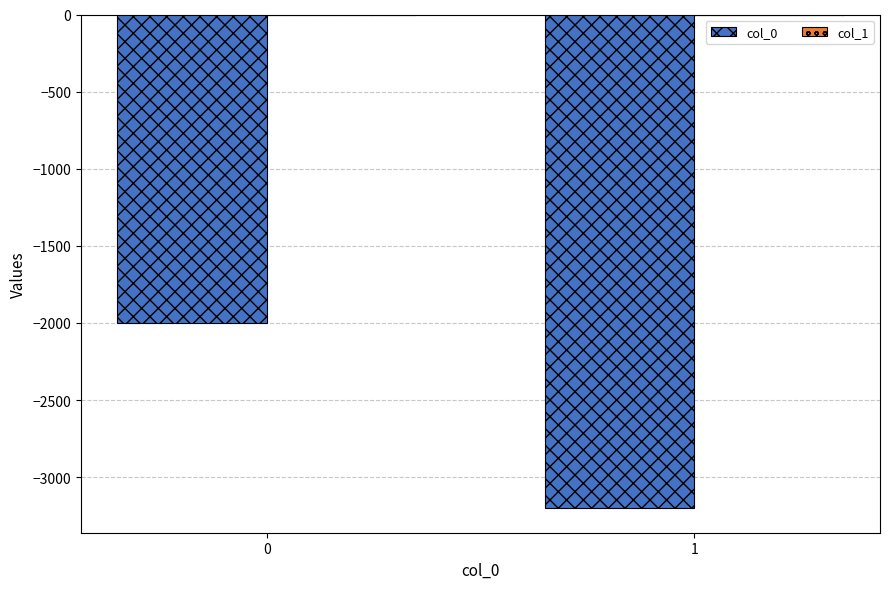

Count the number of categories in the chart.

2